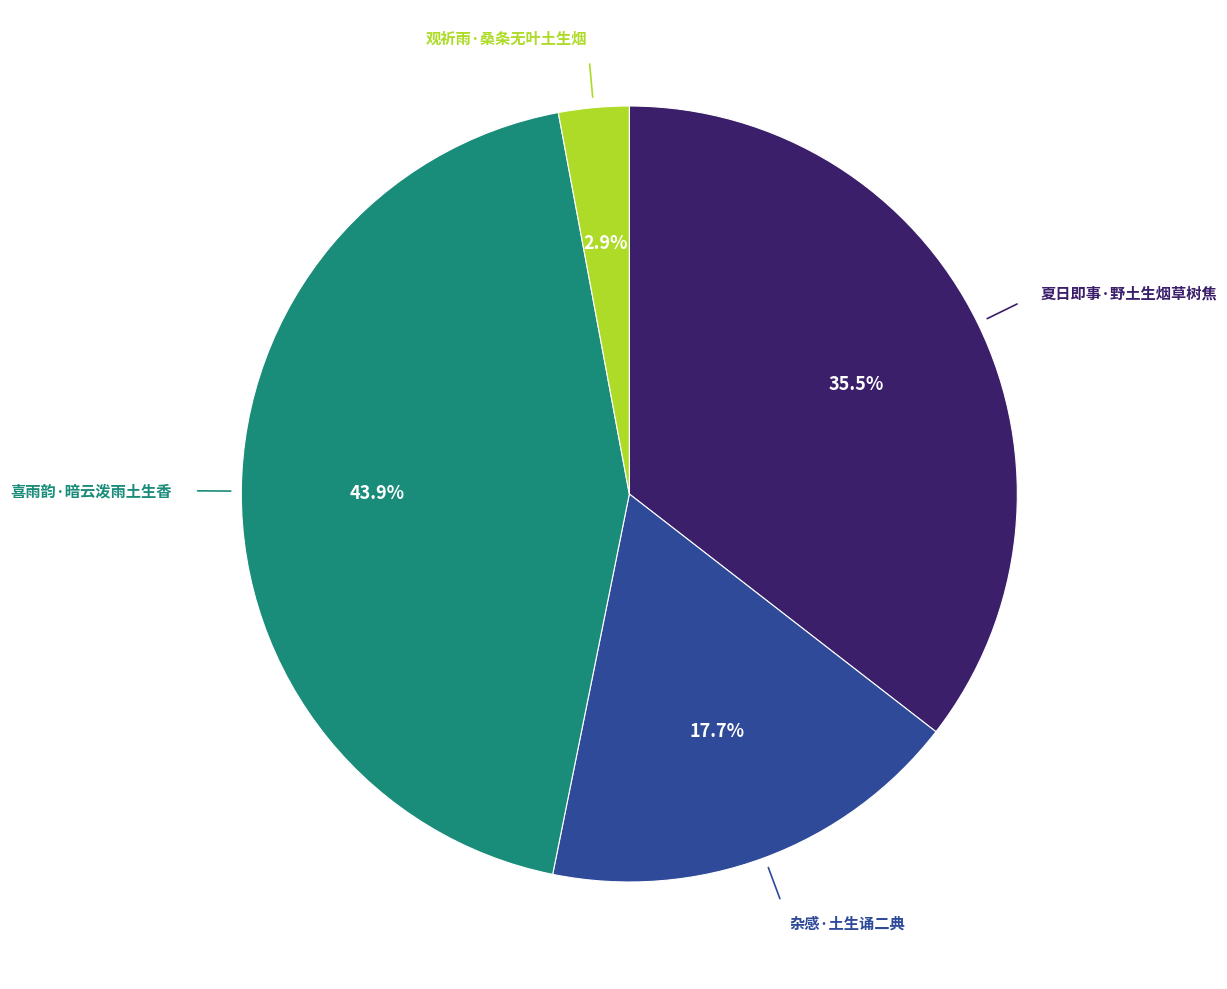

True or false: 夏日即事·野土生烟草树焦 accounts for 24% of the total.

False